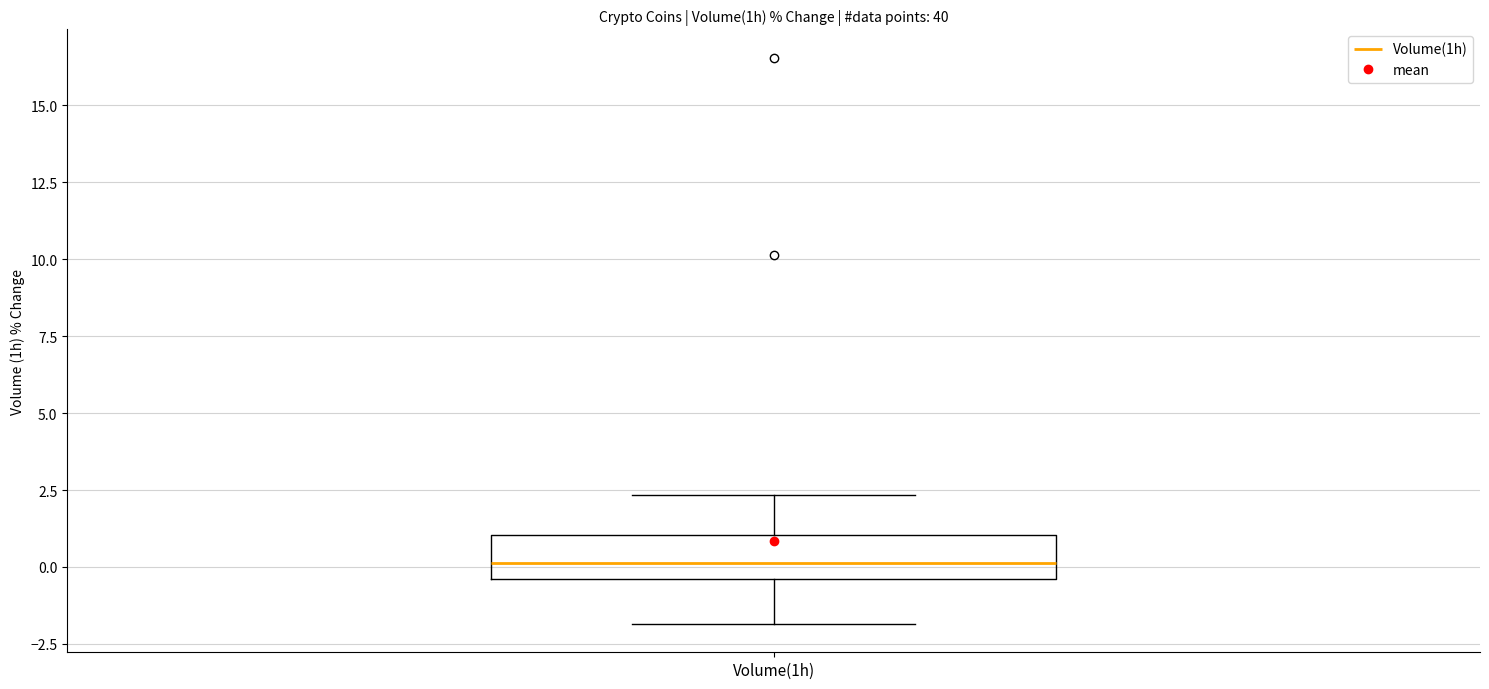

Read this box plot against the y-axis: the position of the median line, the range covered by the box, and the ends of both whiskers. The values are not printed on the chart, so give them approximately, as read against the axis.

median 0.0, box -0.5 to 1.0, whiskers -2.0 to 2.5